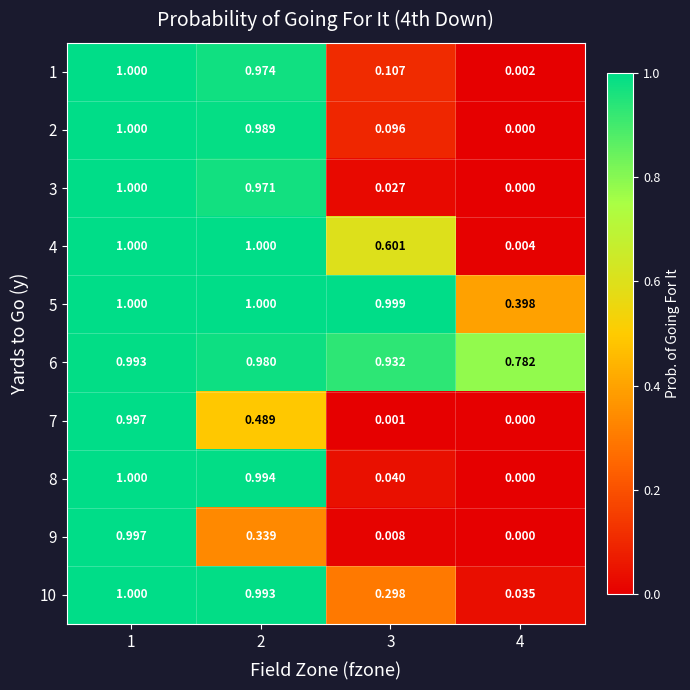

What is the total value across all series at 1?

10.0